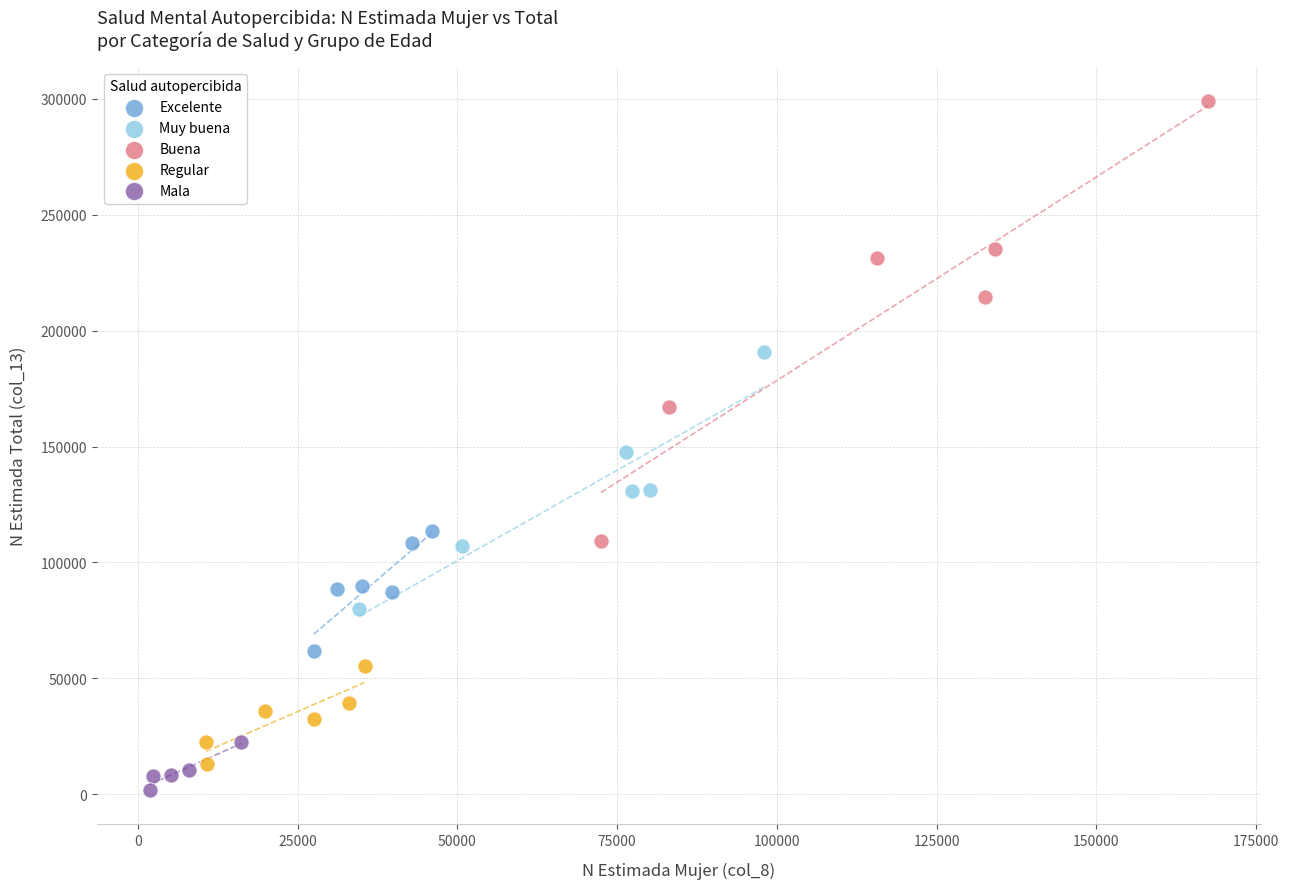

Which series has the widest spread of Y values?

Buena